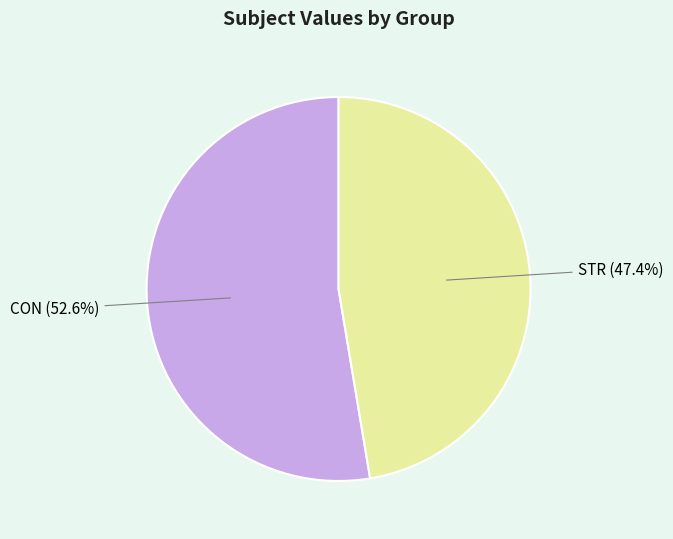

To the nearest percent, what is the average slice percentage?

50%